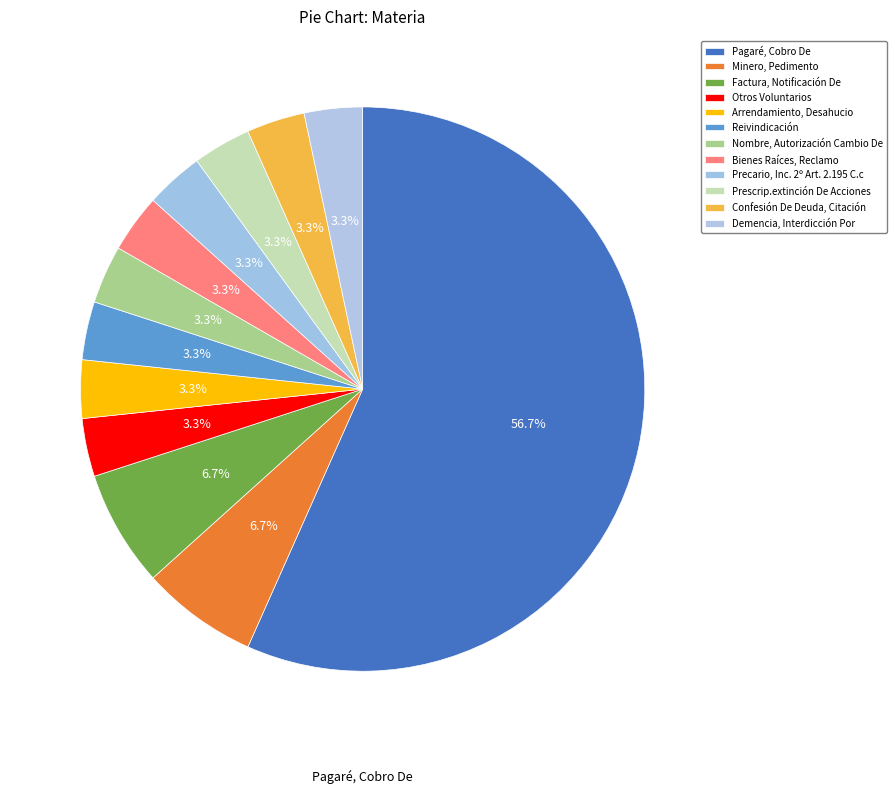

How many slices are in this pie chart?

12